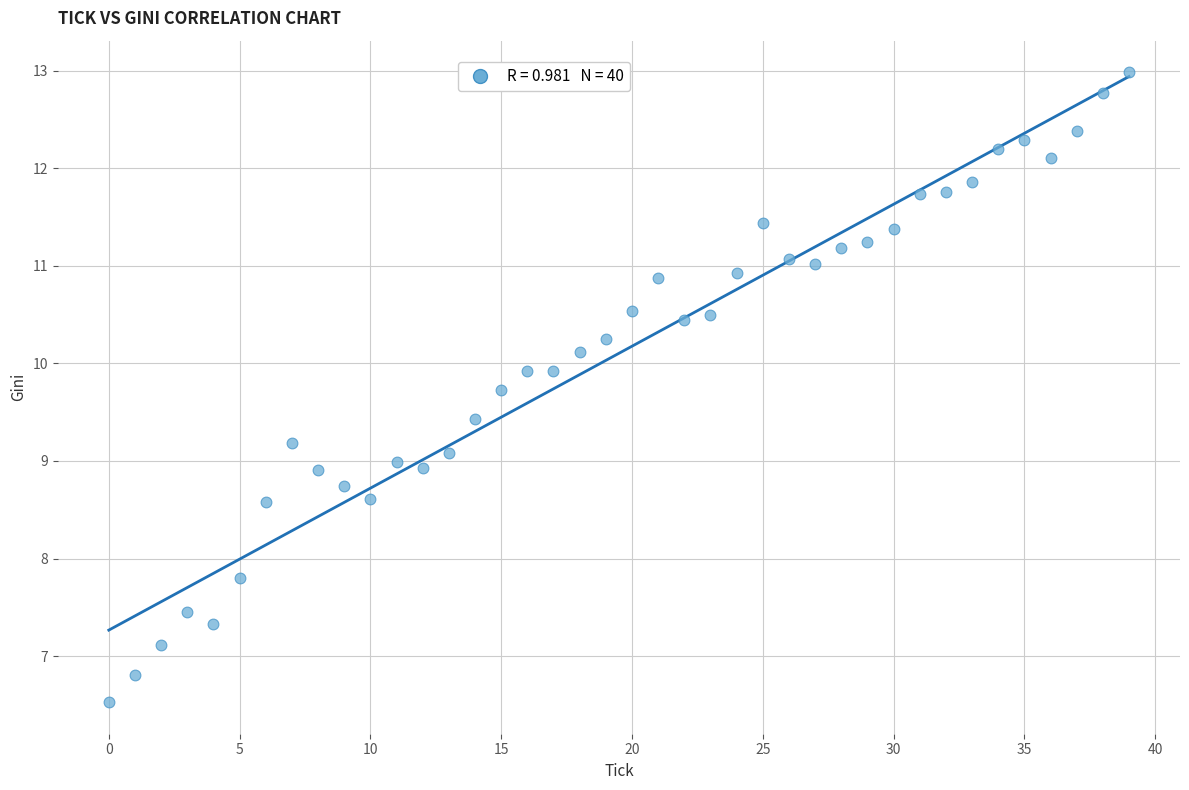

What is the range of Y values (max minus min)?

6.5